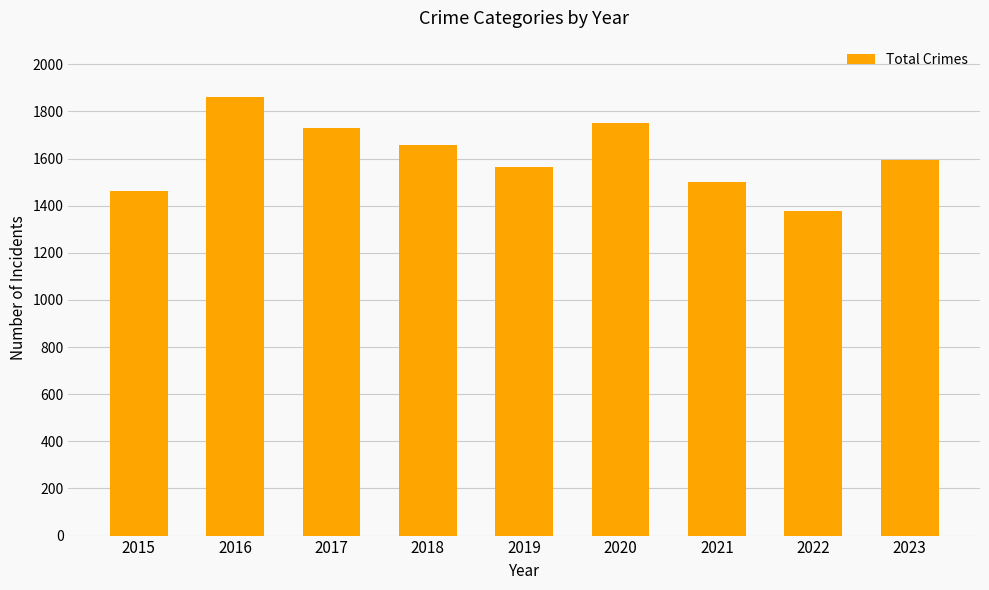

What is the value of the 4th bar from the left?

1659